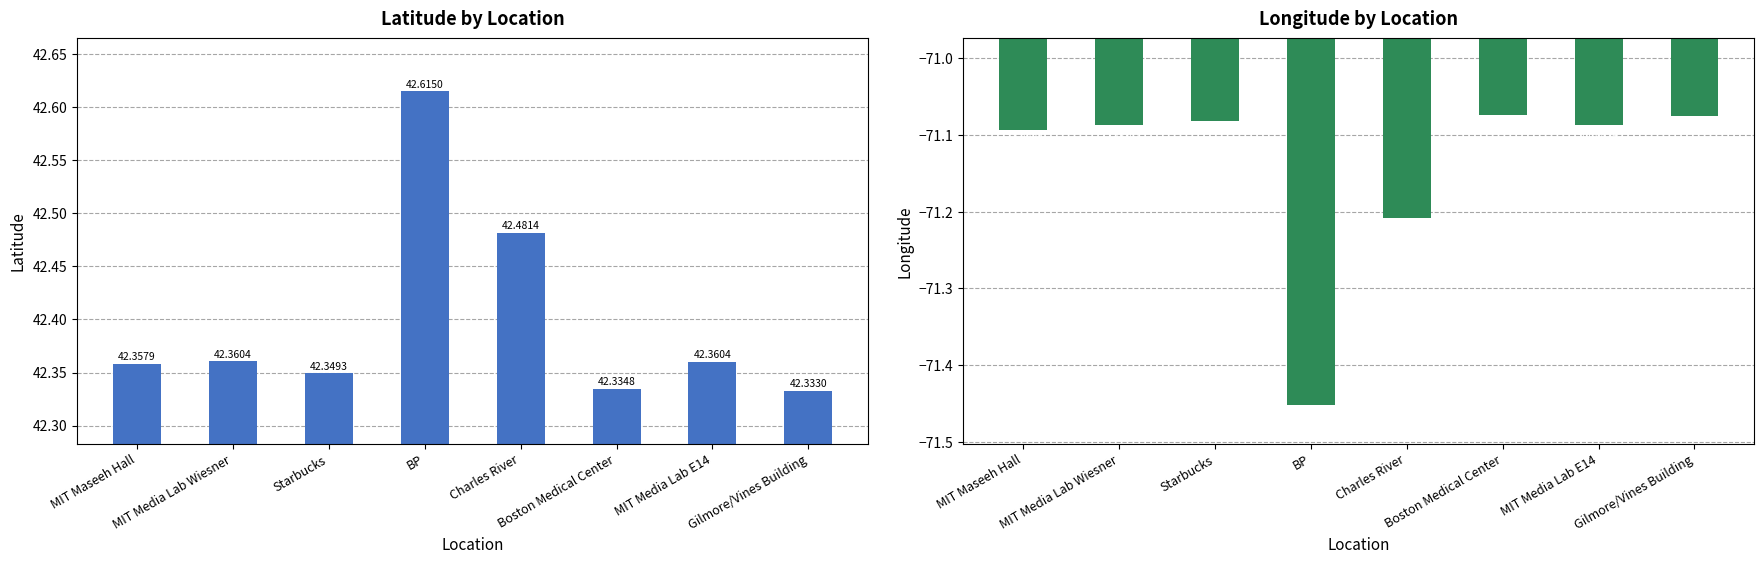

What is the average value of the lat series?

42.4